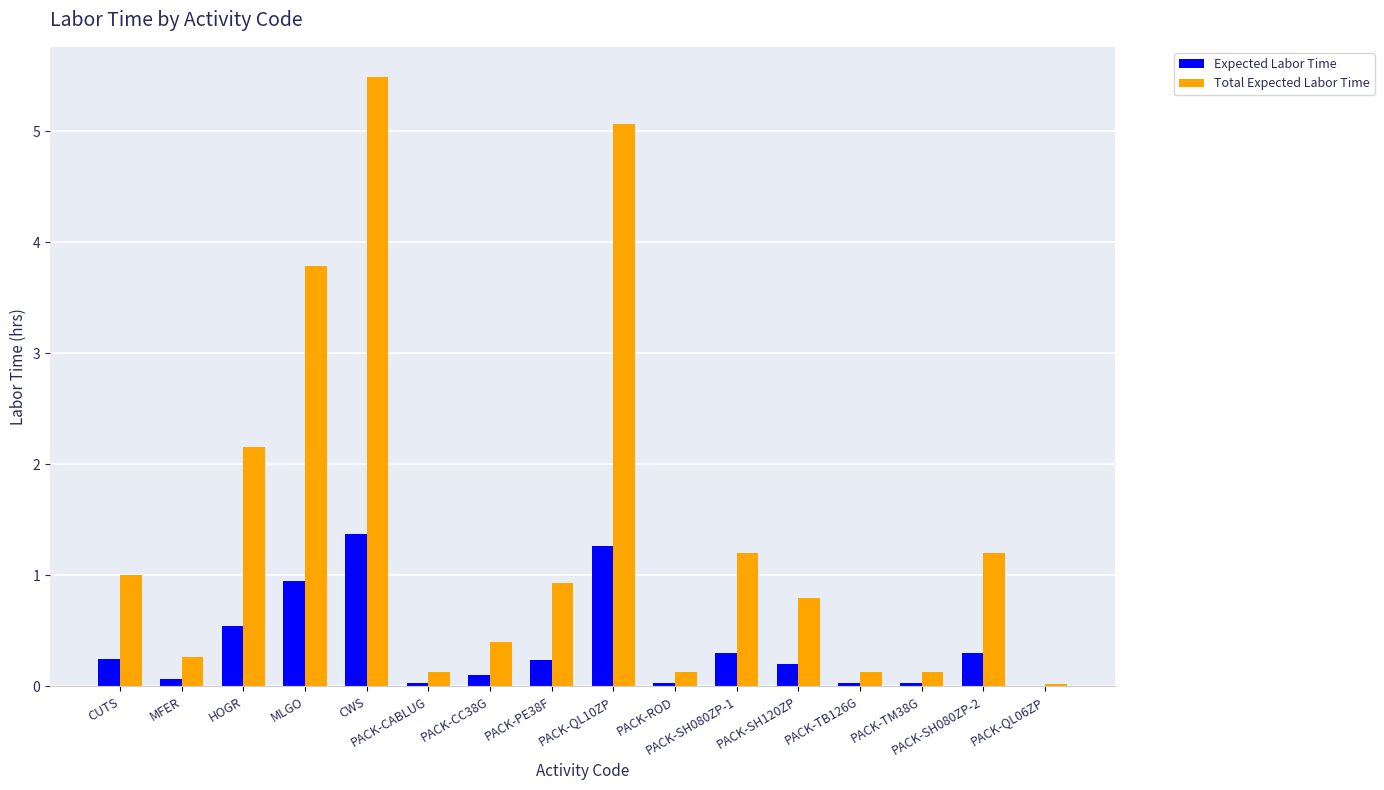

Count the number of categories in the chart.

16